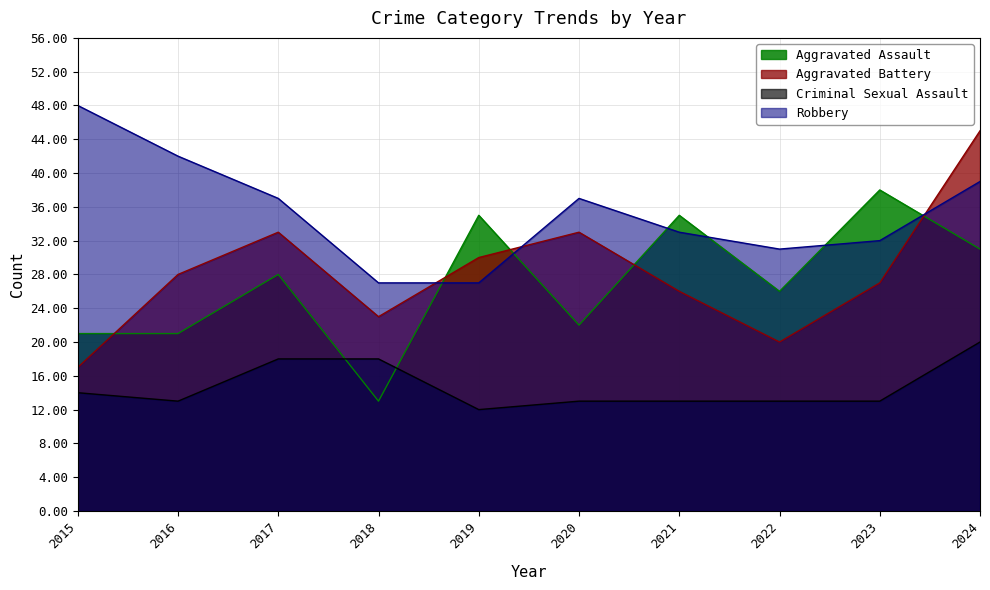

Reading left to right, list all the values displayed in this chart.

Aggravated Assault: 21	21	28	13	35	22	35	26	38	31
Aggravated Battery: 17	28	33	23	30	33	26	20	27	45
Criminal Sexual Assault: 14	13	18	18	12	13	13	13	13	20
Robbery: 48	42	37	27	27	37	33	31	32	39